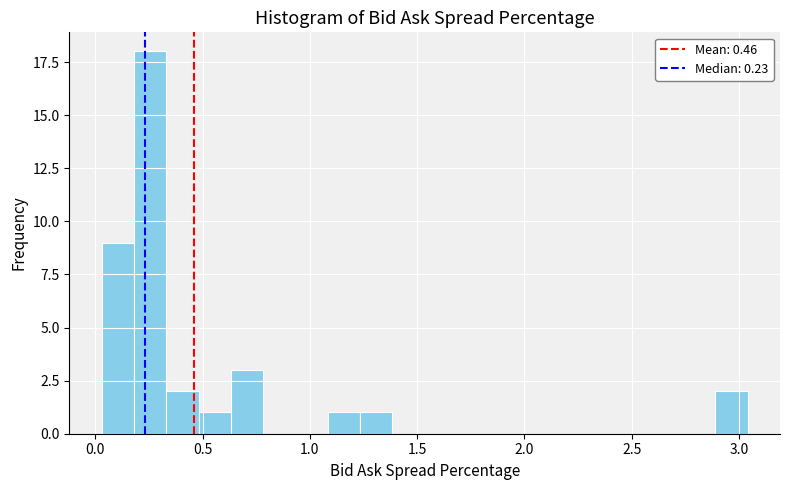

Around what value on the x-axis is the tallest bar? Give the approximate position of its centre, as read against the axis.

0.25